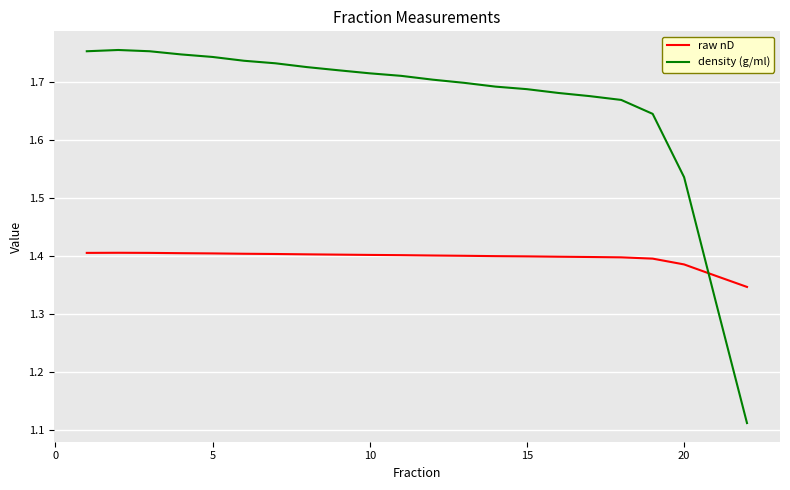

Which series has the widest spread of values?

density (g/ml)